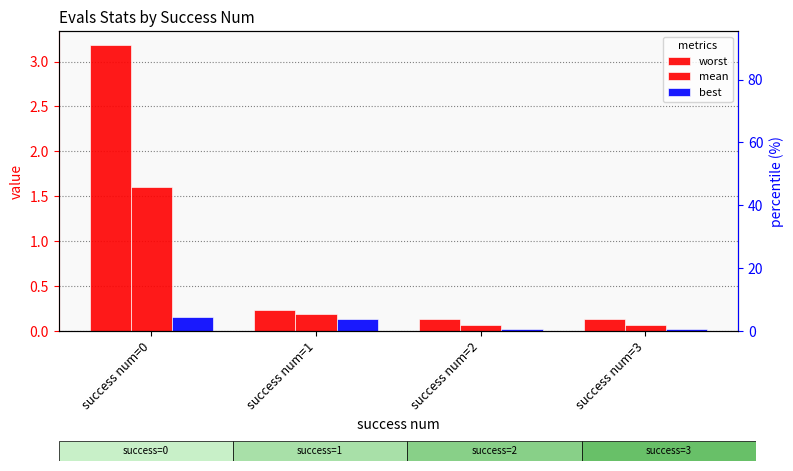

Reading left to right, what are all the values shown in this chart?

worst: success num=0=3.2	success num=1=0.2	success num=2=0.1	success num=3=0.1
mean: success num=0=1.6	success num=1=0.2	success num=2=0.1	success num=3=0.1
best: success num=0=0.2	success num=1=0.1	success num=2=0.0	success num=3=0.0